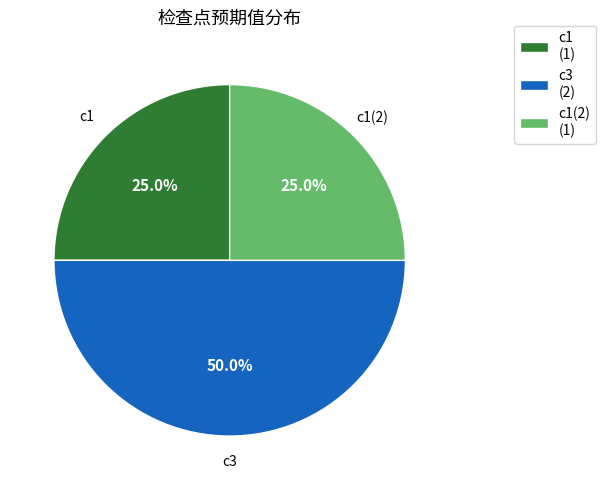

Count the number of slices in the pie.

3